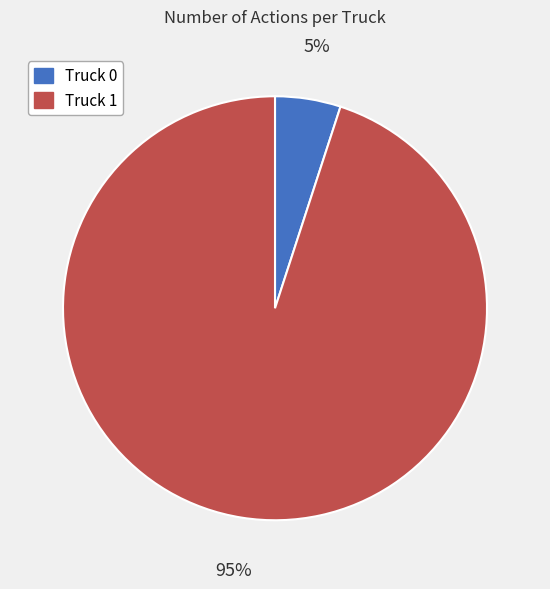

Which category has the smallest portion of the pie?

Truck 0